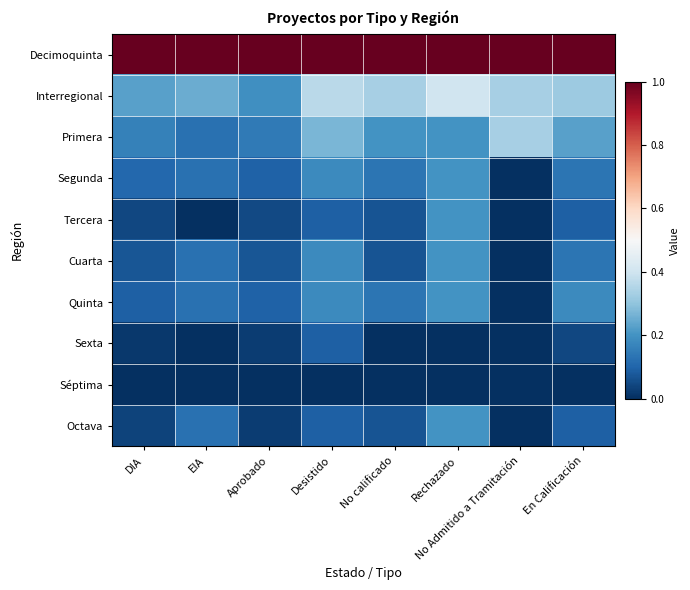

List the series in order of their peak value, lowest first.

Séptima, Sexta, Segunda, Tercera, Cuarta, Quinta, Octava, Primera, Interregional, Decimoquinta